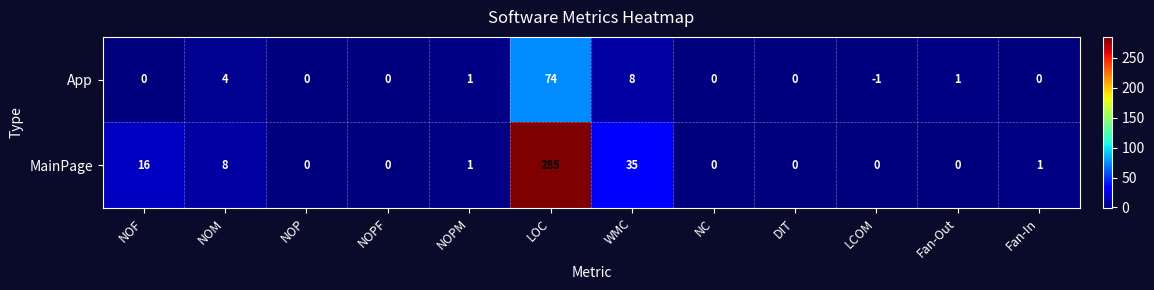

Is it true that MainPage equals 8 at NOM?

True